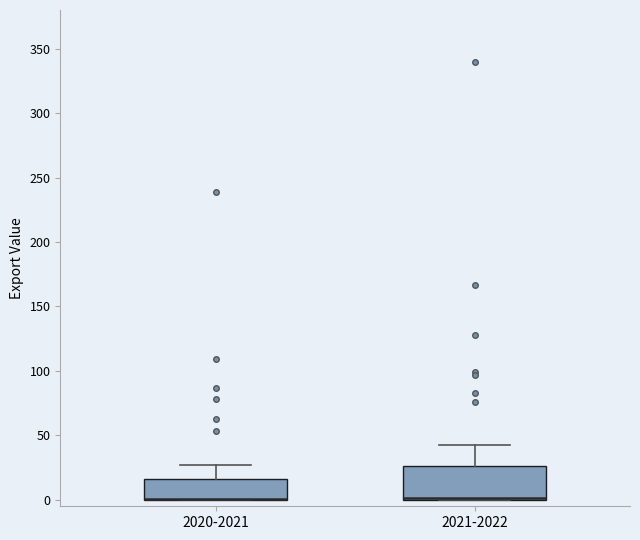

Reading left to right, transcribe this box plot: for each box, give where its median line is, the range the box spans, and where its two whiskers end, as read against the y-axis. The values are not printed on the chart, so give them approximately, as read against the axis.

2020-2021: median 0 (drawn on the box's lower edge), box 0 to 15, whiskers 0 to 25
2021-2022: median 0 (drawn on the box's lower edge), box 0 to 25, whiskers 0 to 45